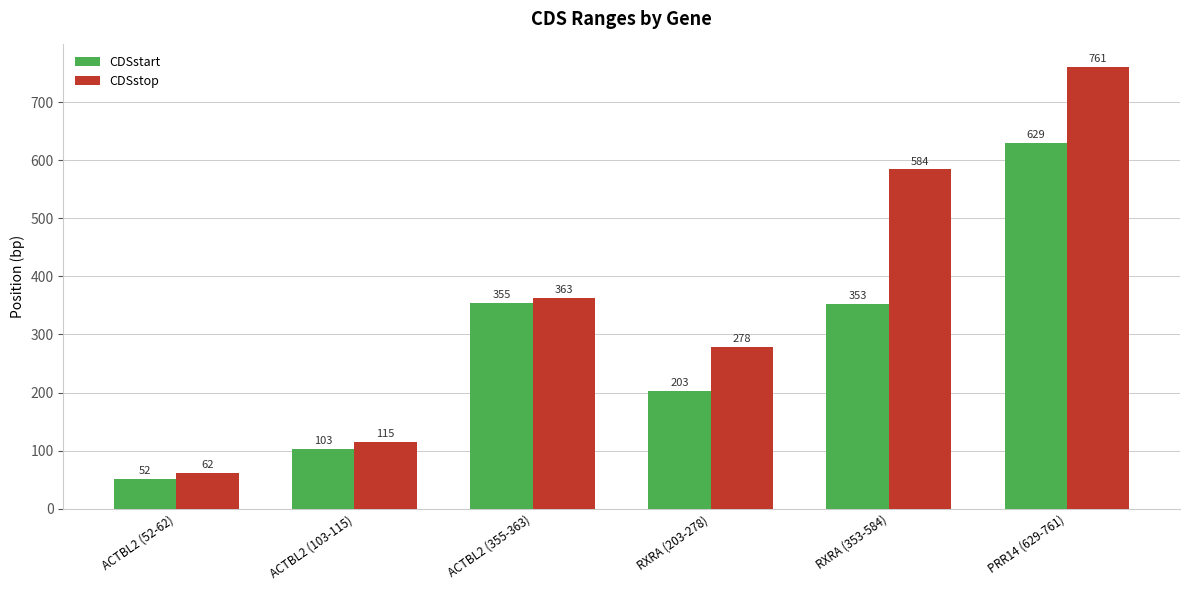

What is the total value across all series at ACTBL2 (52-62)?

114